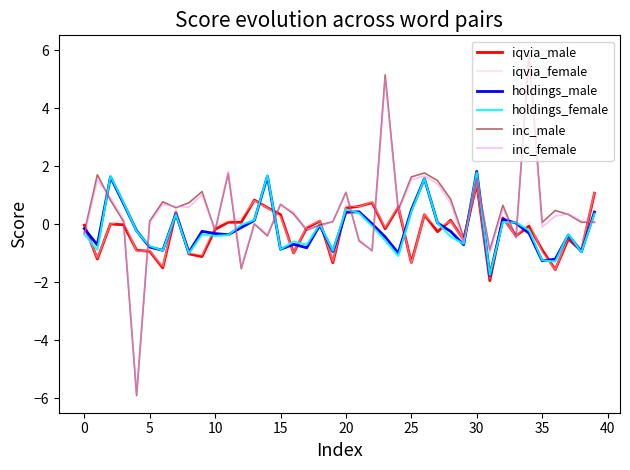

What is the minimum value shown in the chart?

-5.9